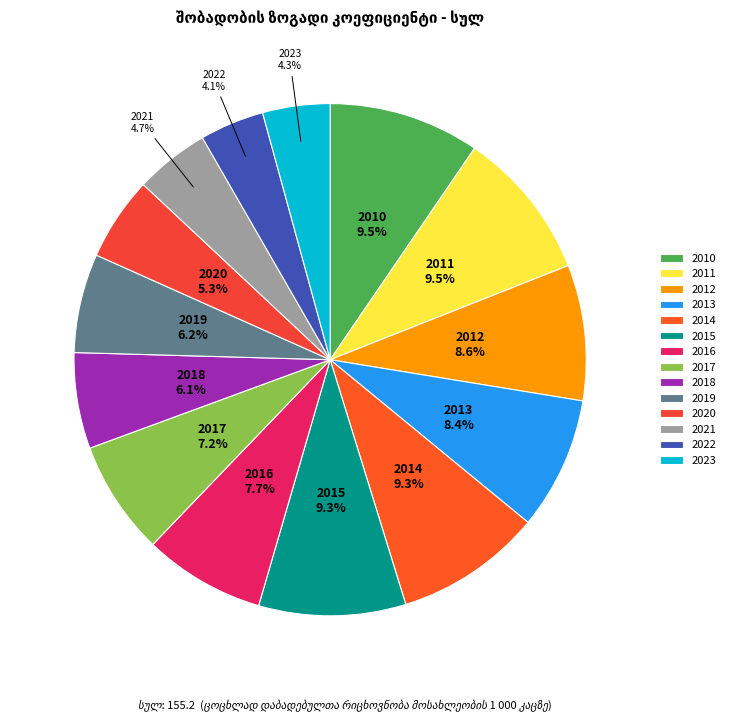

How much of the chart is everything except 2015?

90.7%